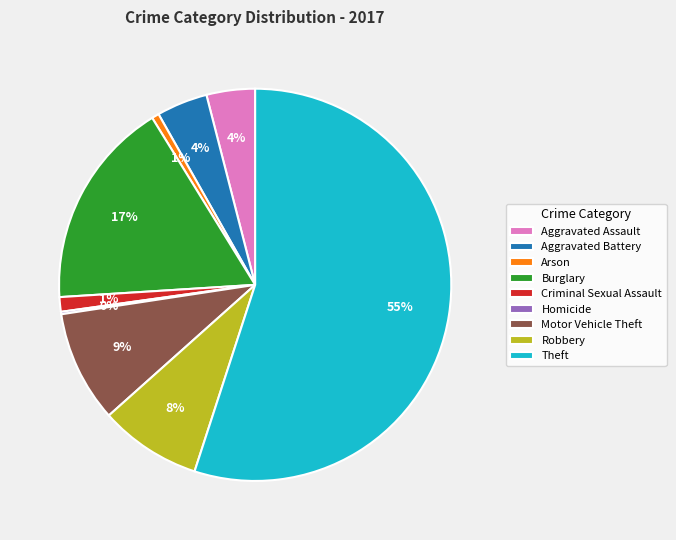

Is Theft the majority of the pie?

Yes